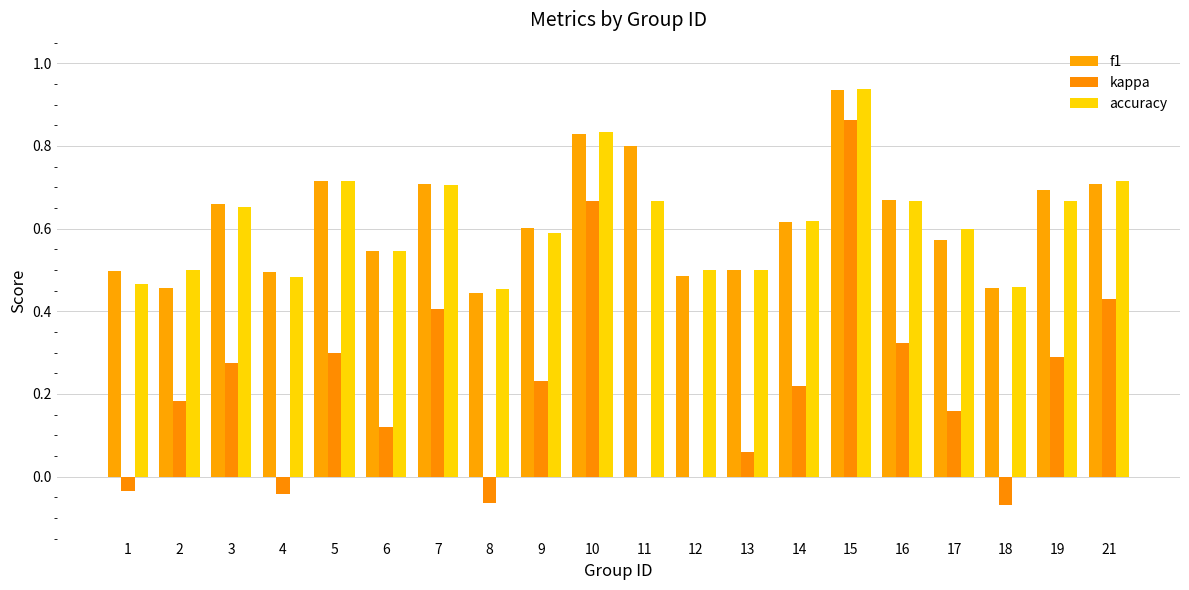

How many series are shown in this chart?

3